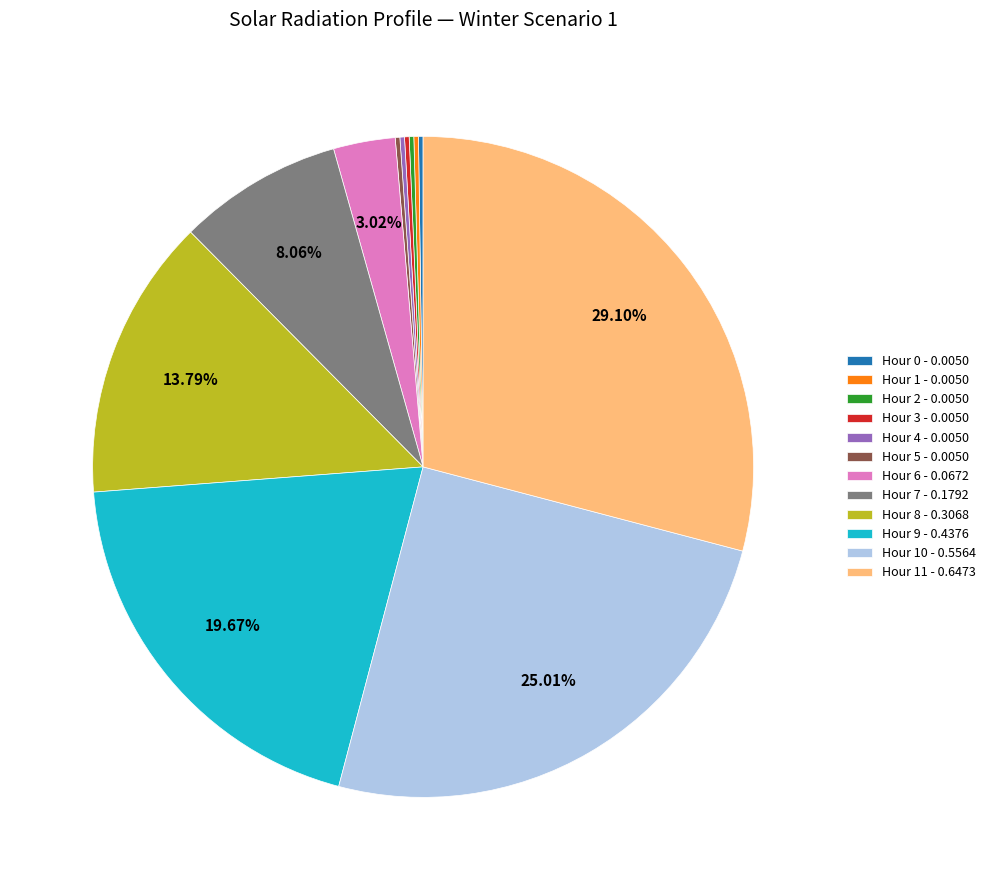

Is there a majority slice in this chart?

No